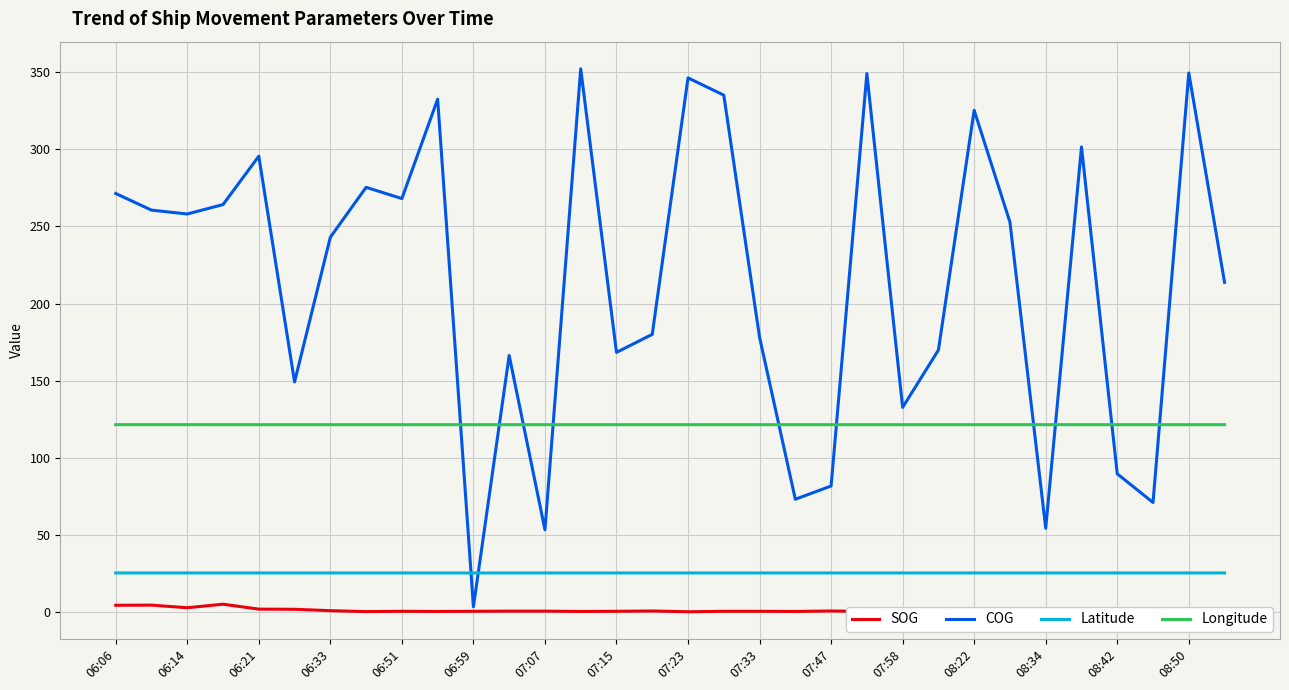

What is the maximum value for Latitude?

25.2